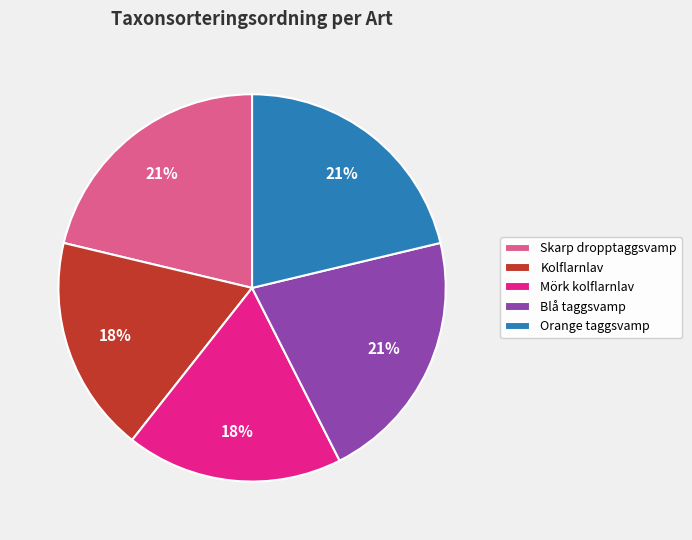

To the nearest percent, what is the difference between the largest and smallest slice percentages?

3%